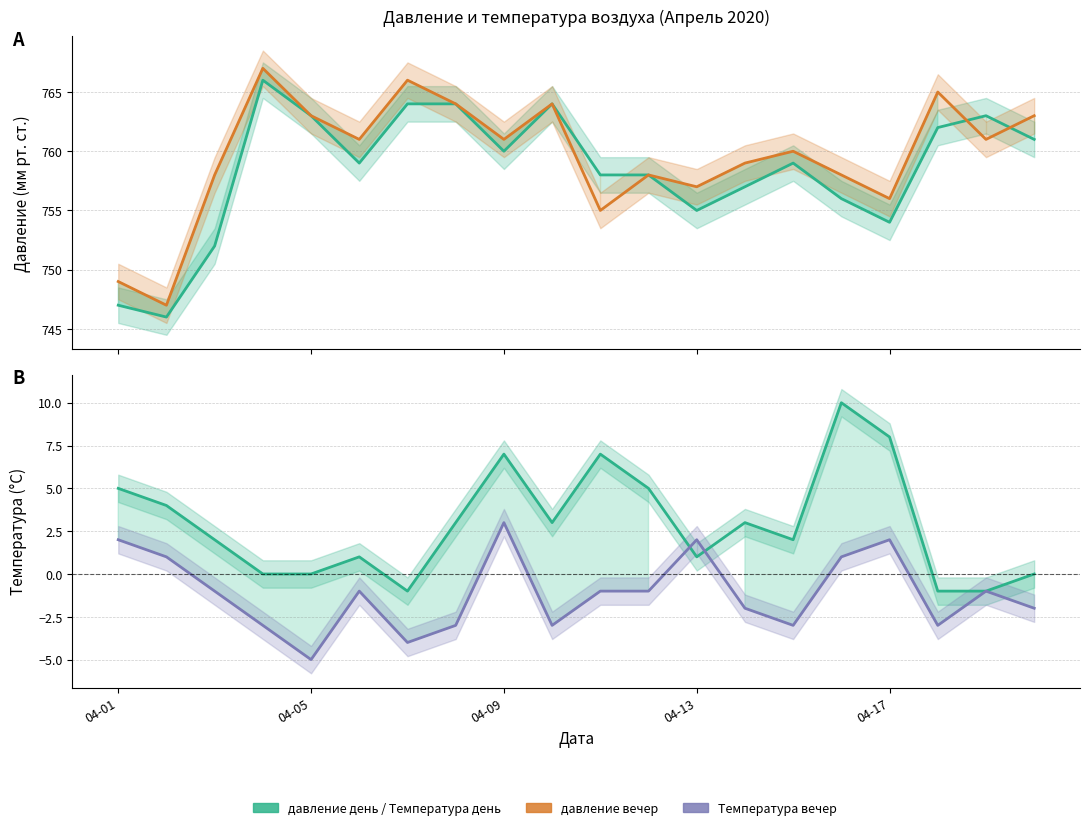

What value does the Температура день series have at 04-01?

5